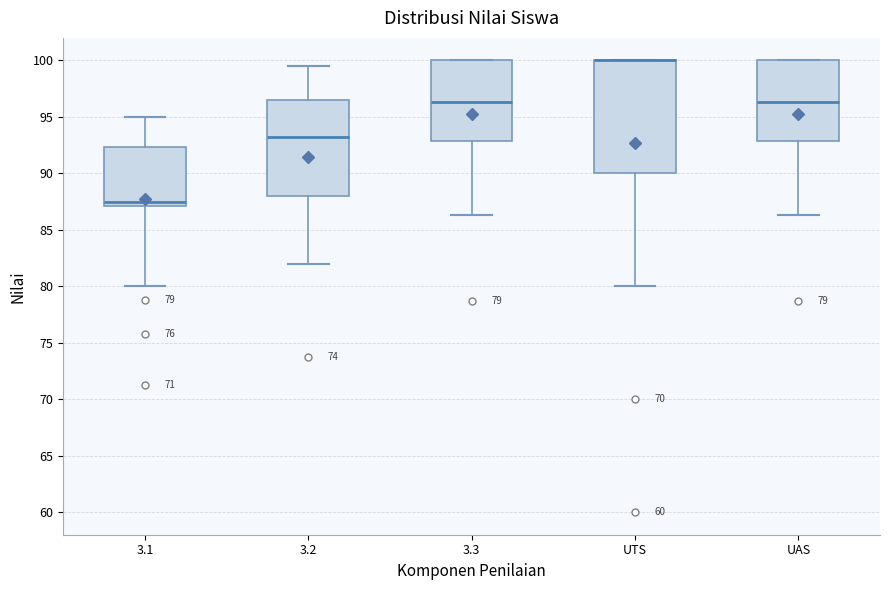

Comparing the boxes themselves (not the whiskers), which one is the tallest?

UTS